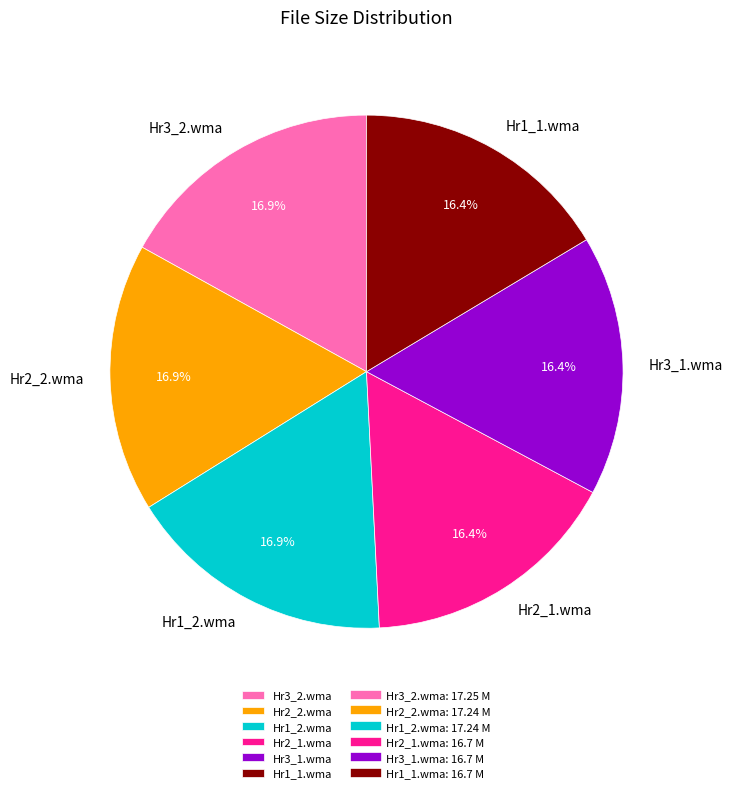

What portion of the pie excludes Hr1_1.wma?

83.6%